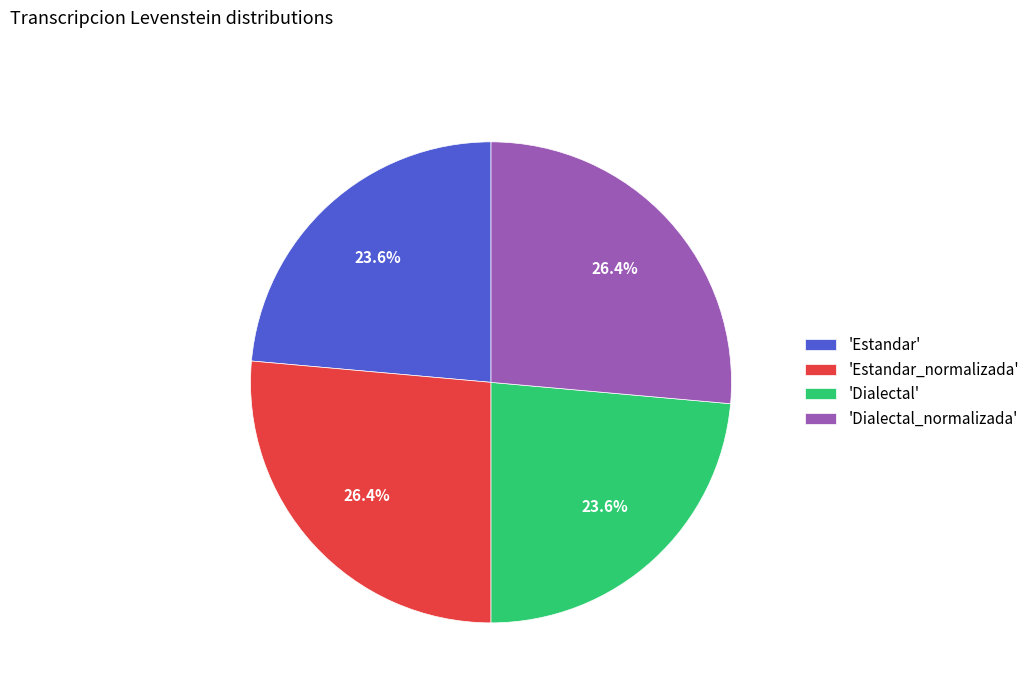

How much of the chart is everything except 'Dialectal'?

76.4%